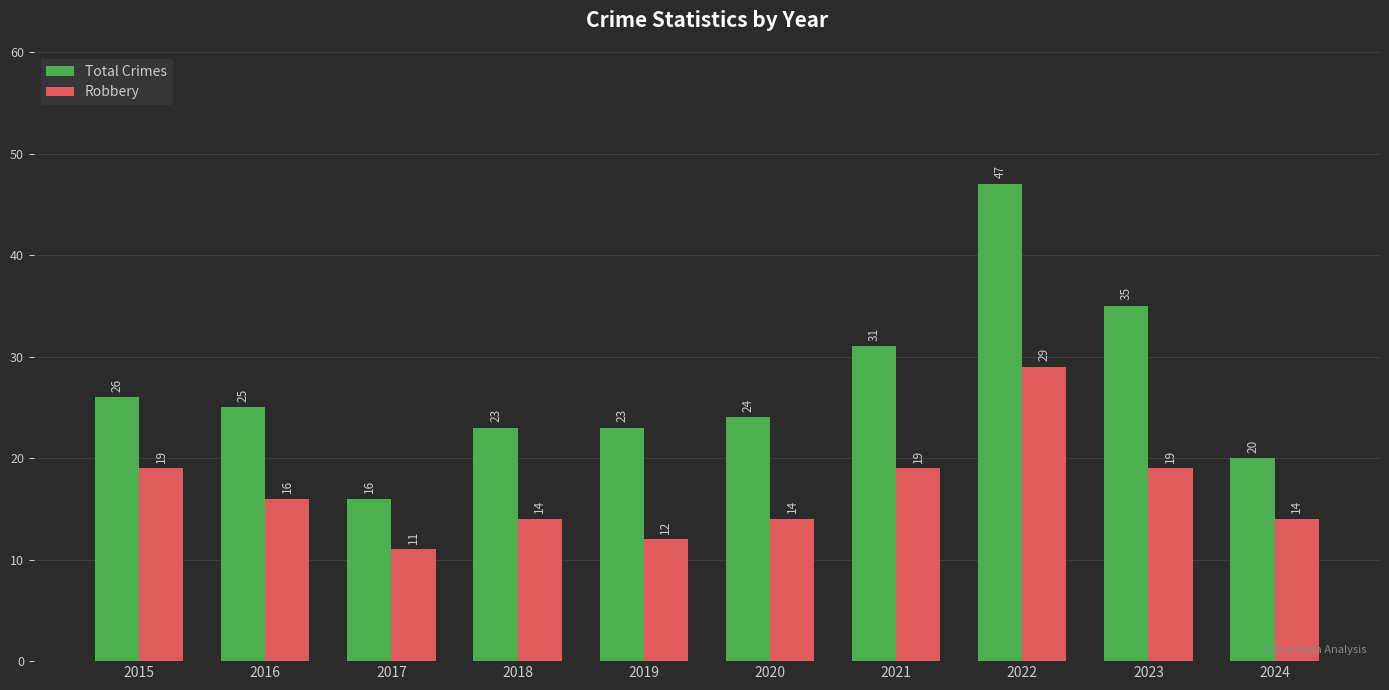

What is the difference between the second highest and minimum values in the Total Crimes series?

19